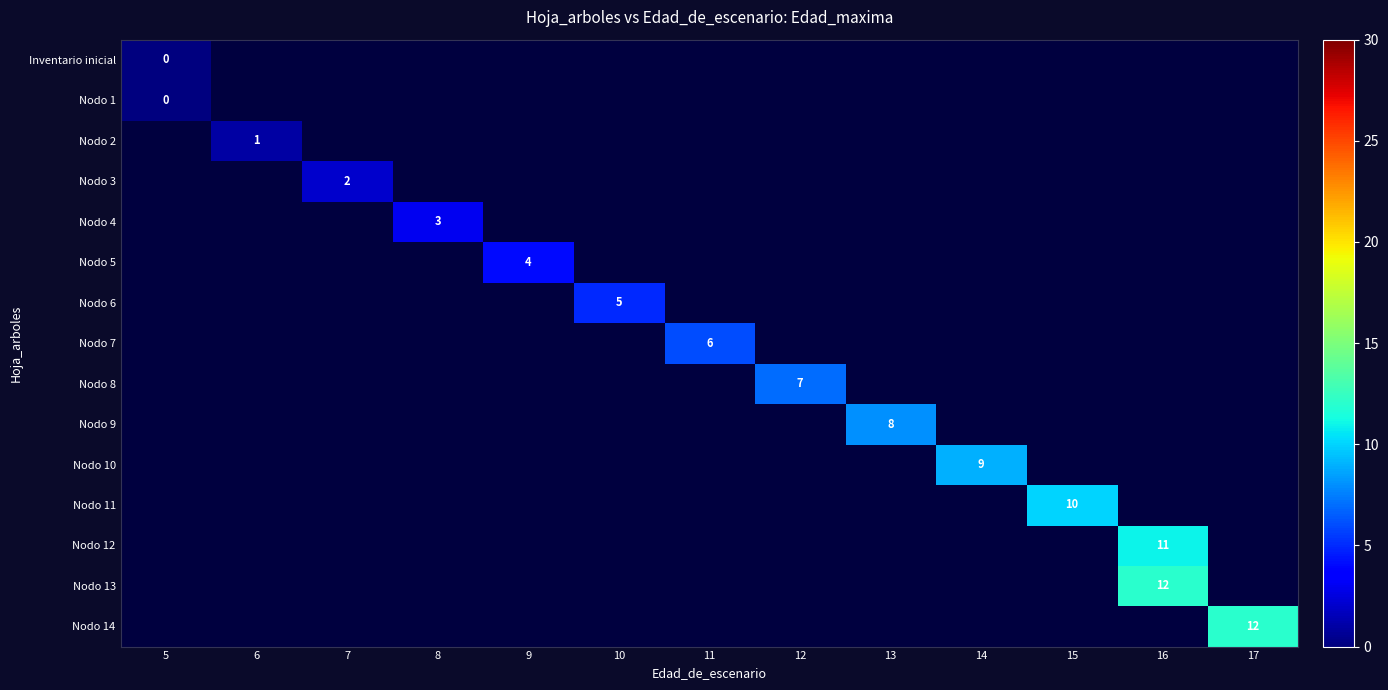

Is the value of Nodo 12 at 13 greater than the value of Nodo 8 at 17?

No